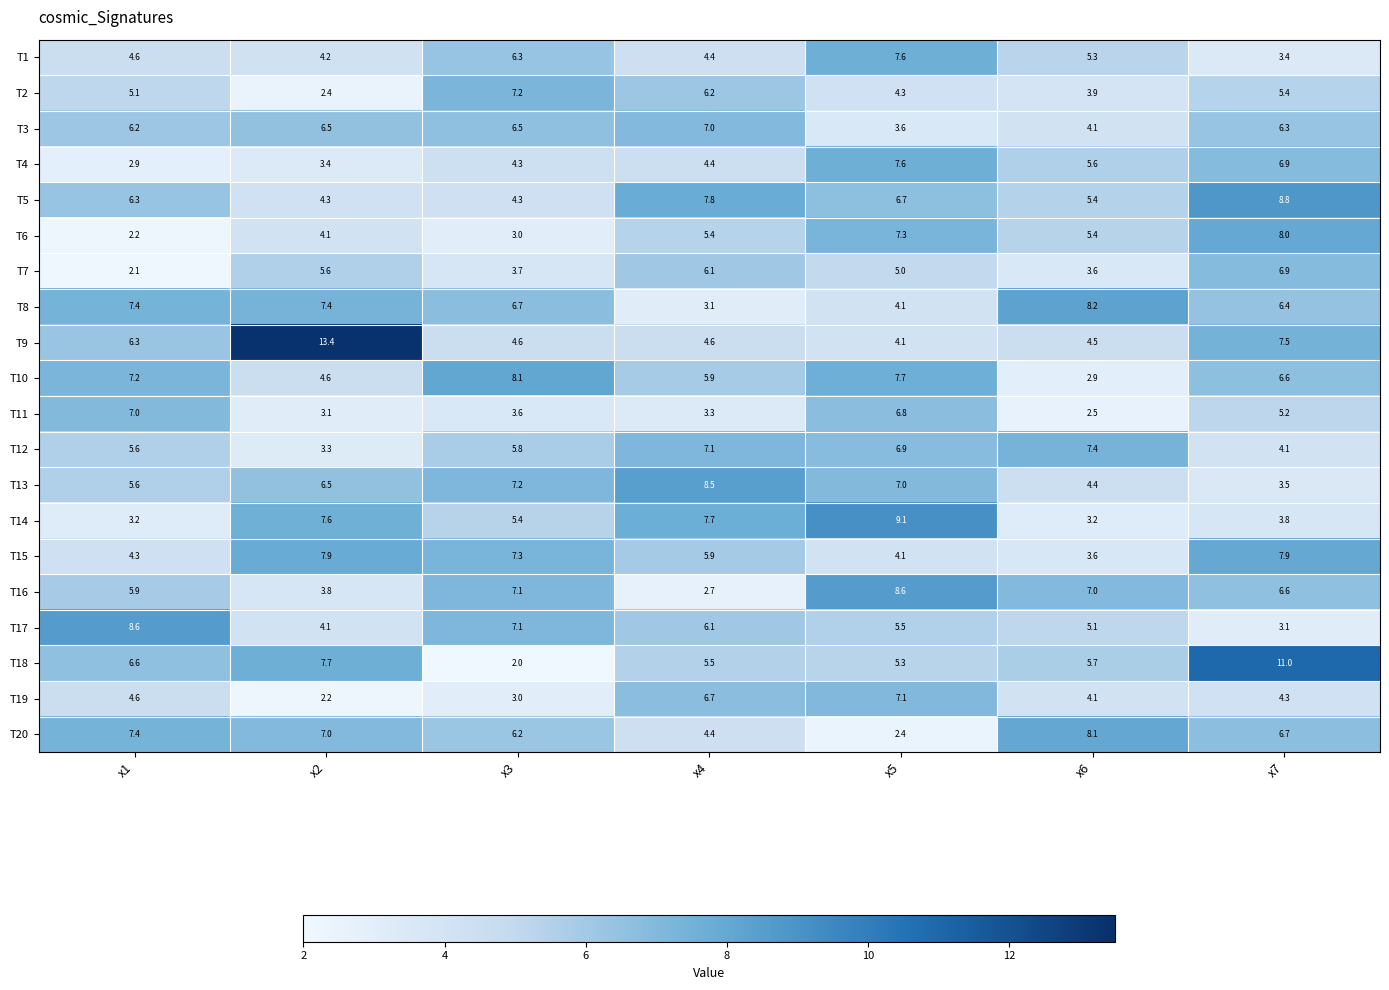

At which label does T5 first exceed 6?

x1